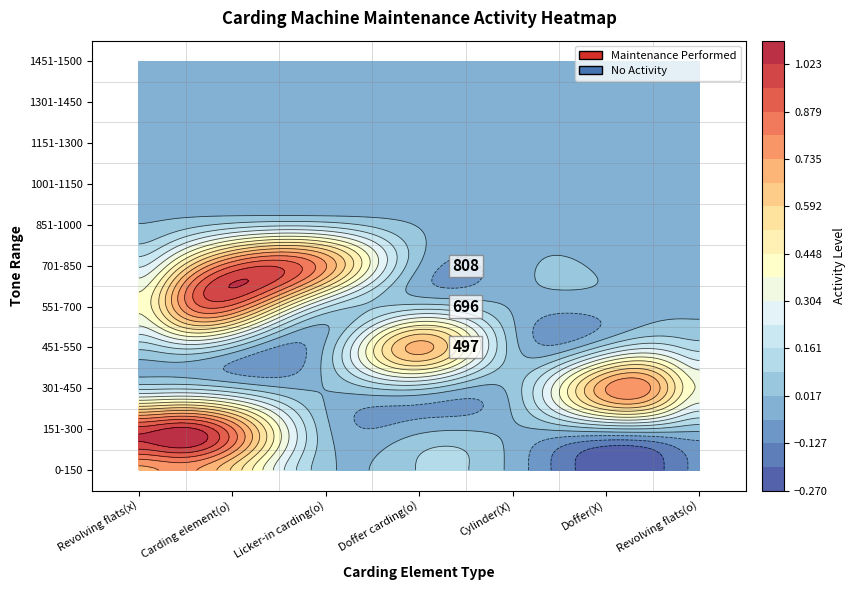

What is the difference between the 450 values at 7 and 2?

1